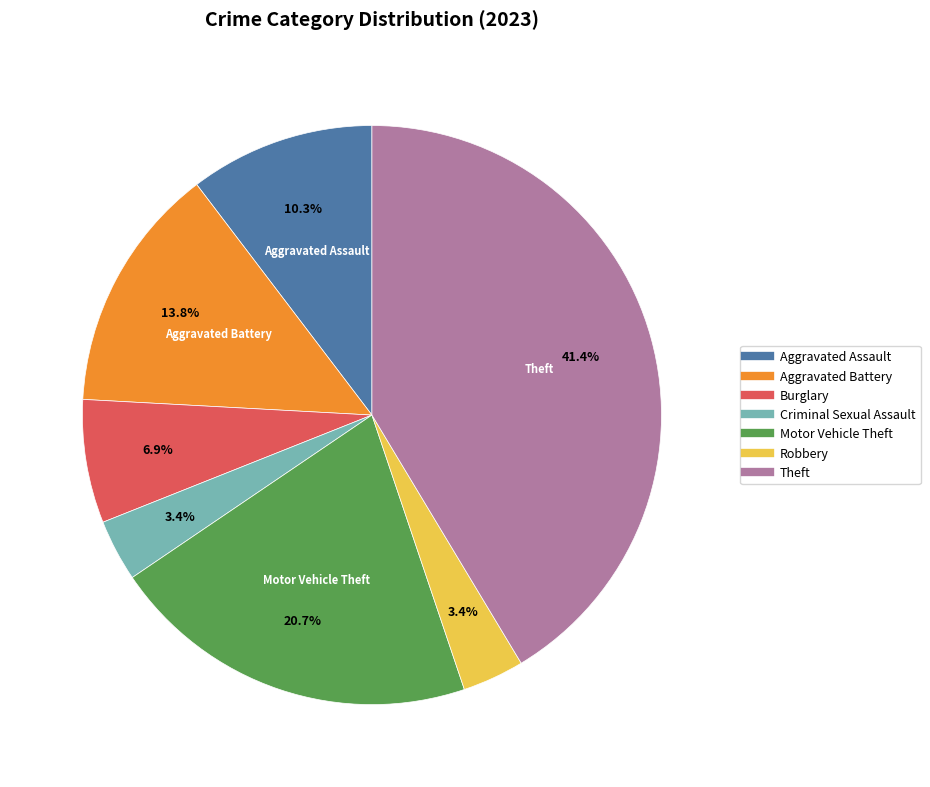

To the nearest percent, what is the difference between the Motor Vehicle Theft and Robbery slice percentages?

17%